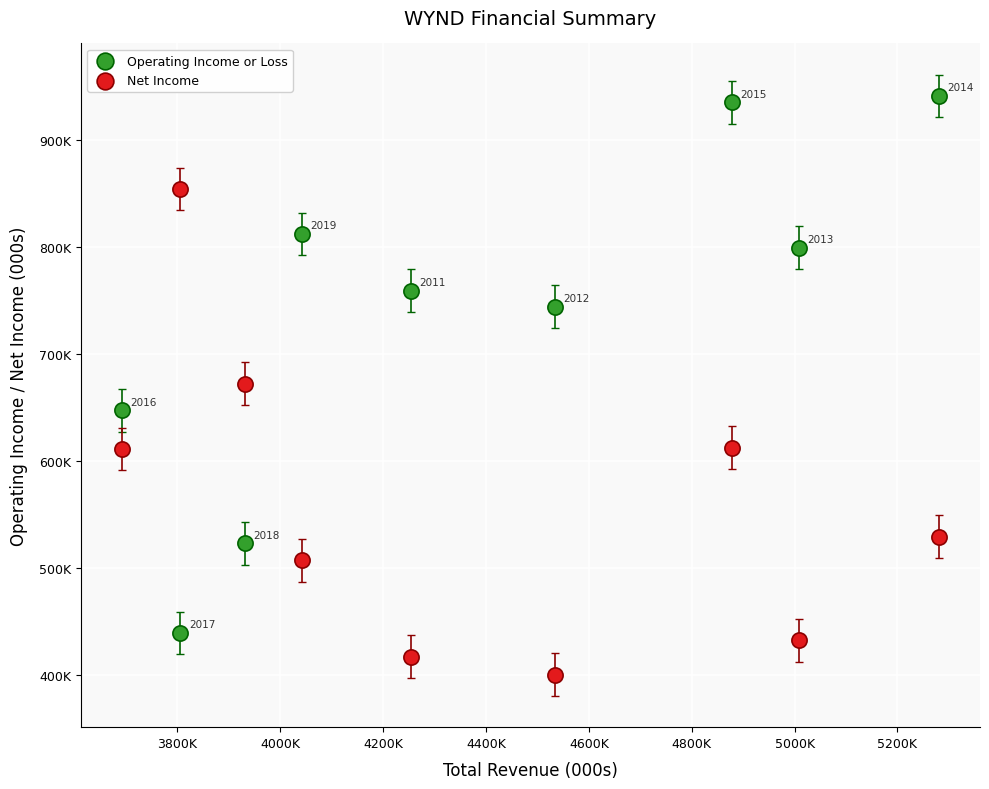

Which series contains the lowest Y value?

Net Income